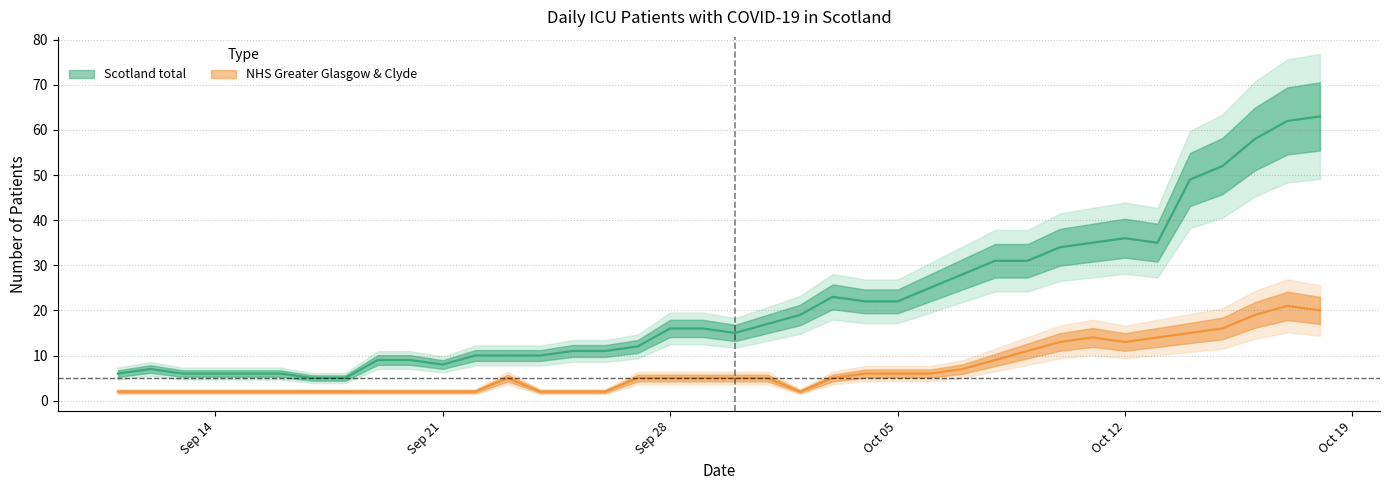

Where does the NHS Greater Glasgow & Clyde series first go above 5?

2020-10-04